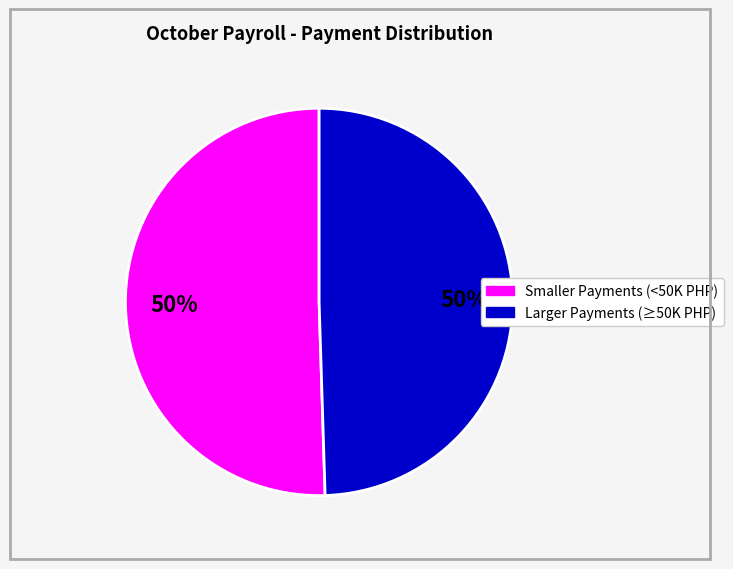

To the nearest percent, what is the average slice percentage?

50%